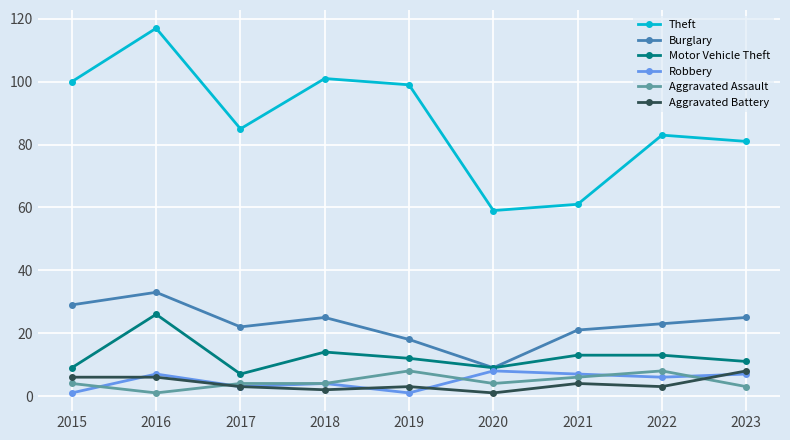

How many values in the Theft series are below 85?

4